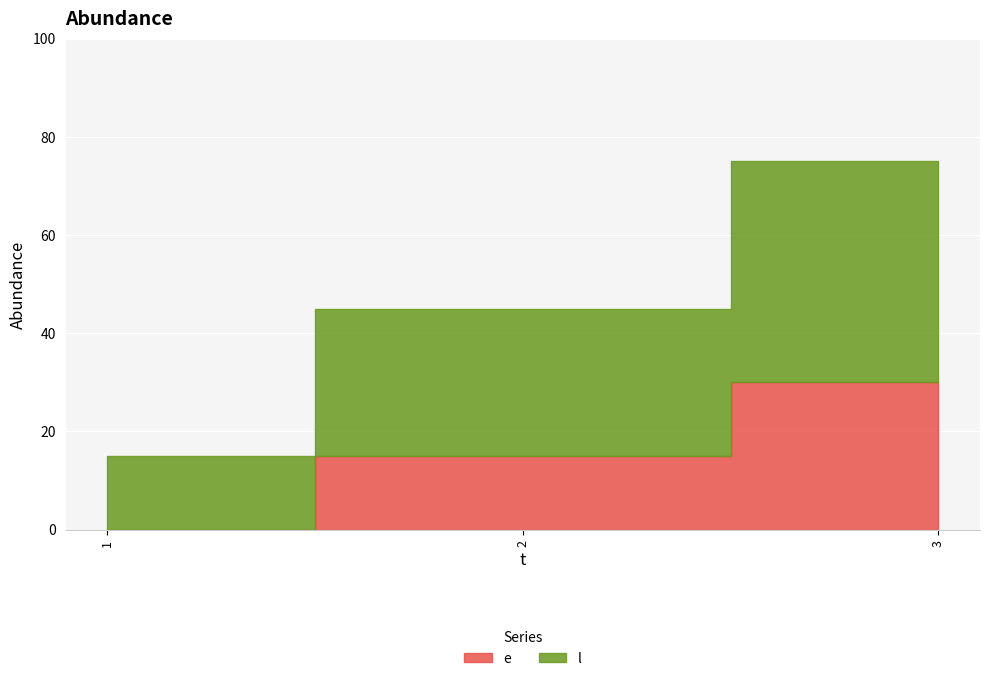

How many values in the l series are below 30?

1